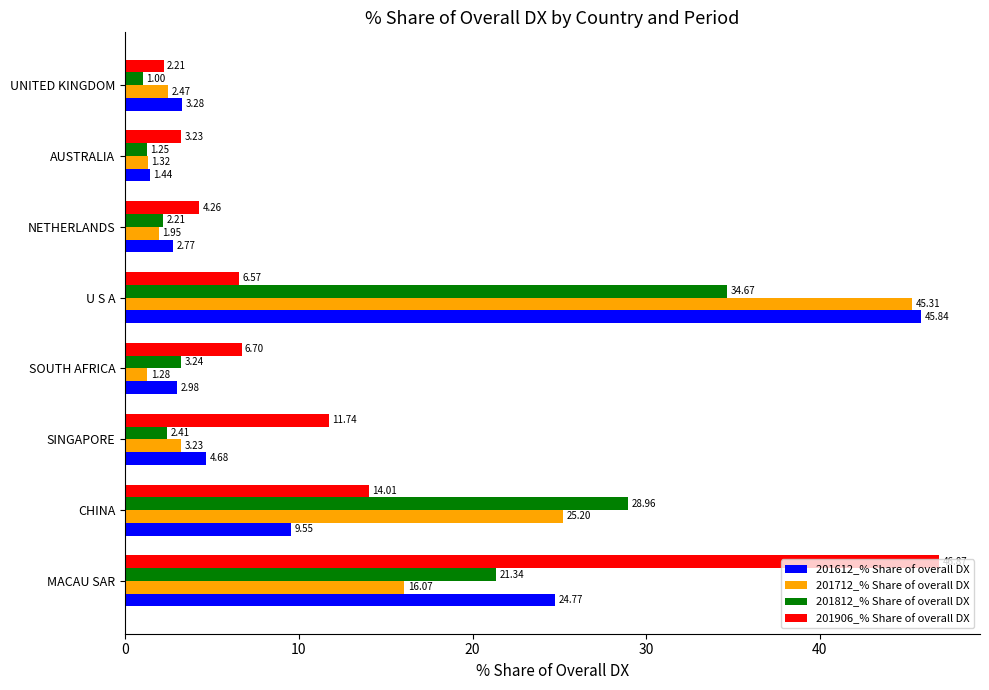

List the series in order of their peak value, lowest first.

201812_% Share of overall DX, 201712_% Share of overall DX, 201612_% Share of overall DX, 201906_% Share of overall DX